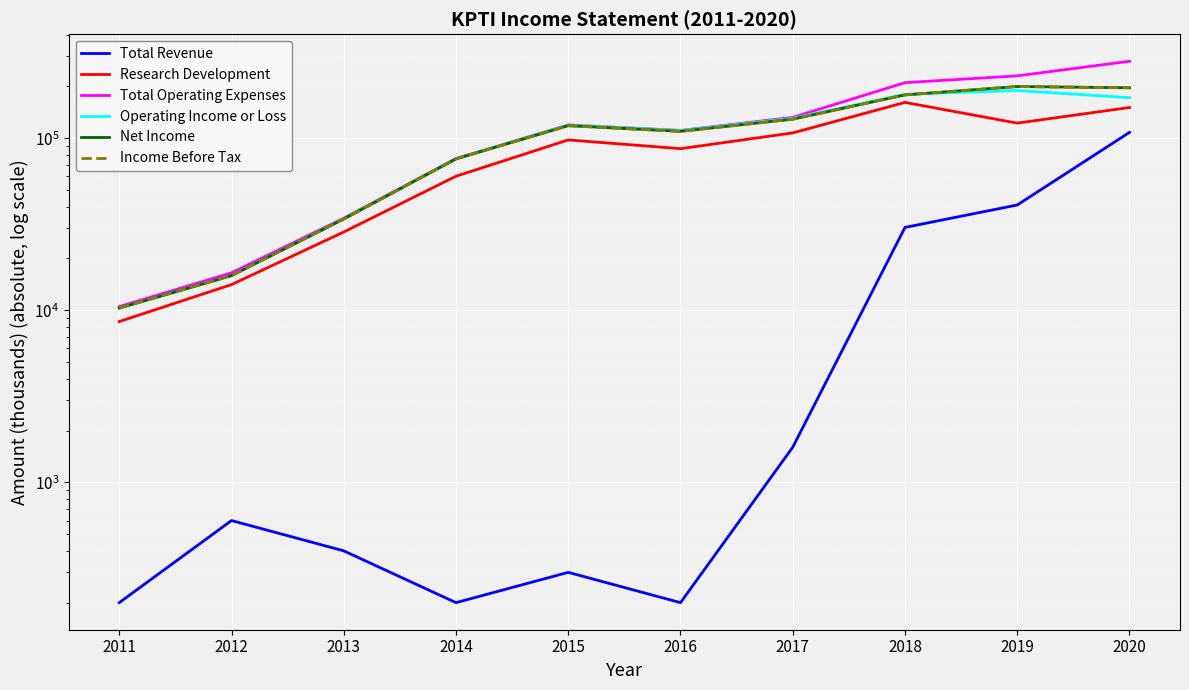

What is the smallest value displayed?

200